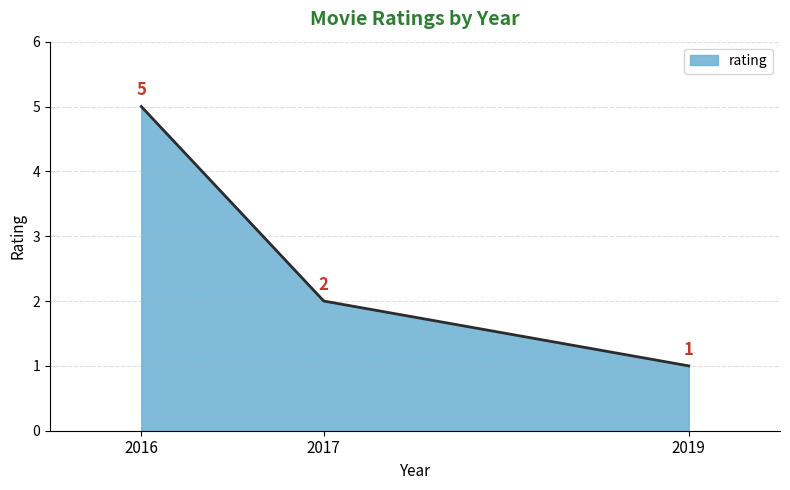

What is the difference between the maximum and minimum values?

4